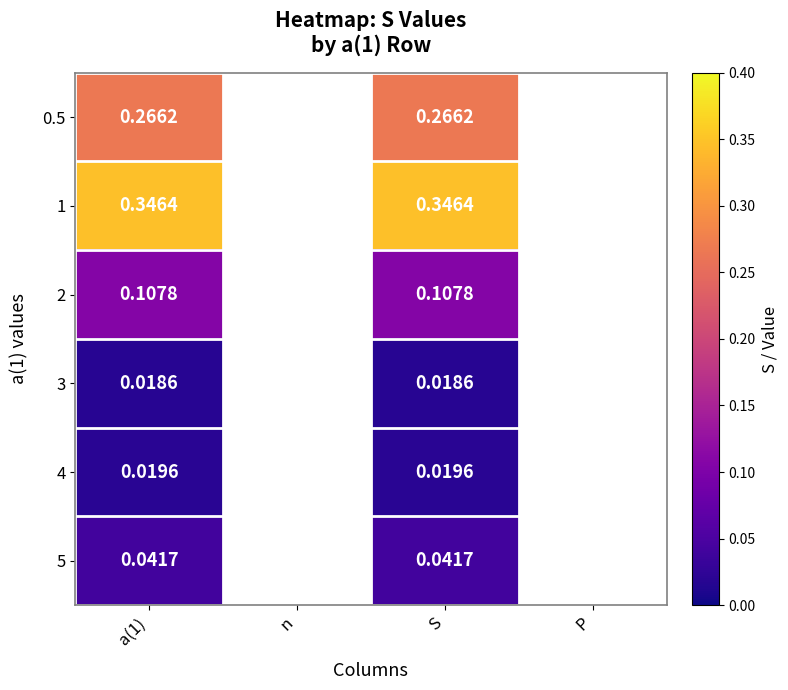

At how many categories does at least one series exceed 0?

2